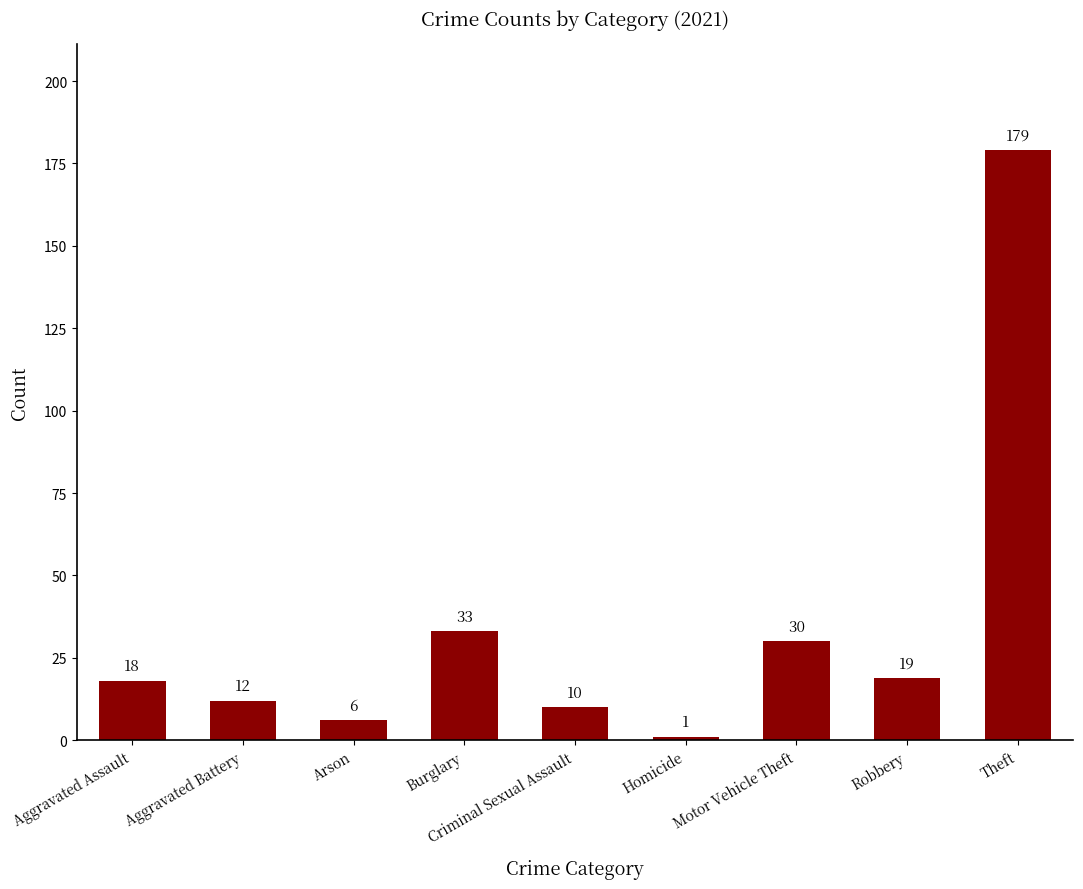

What is the sum of the values at Theft and Robbery?

198